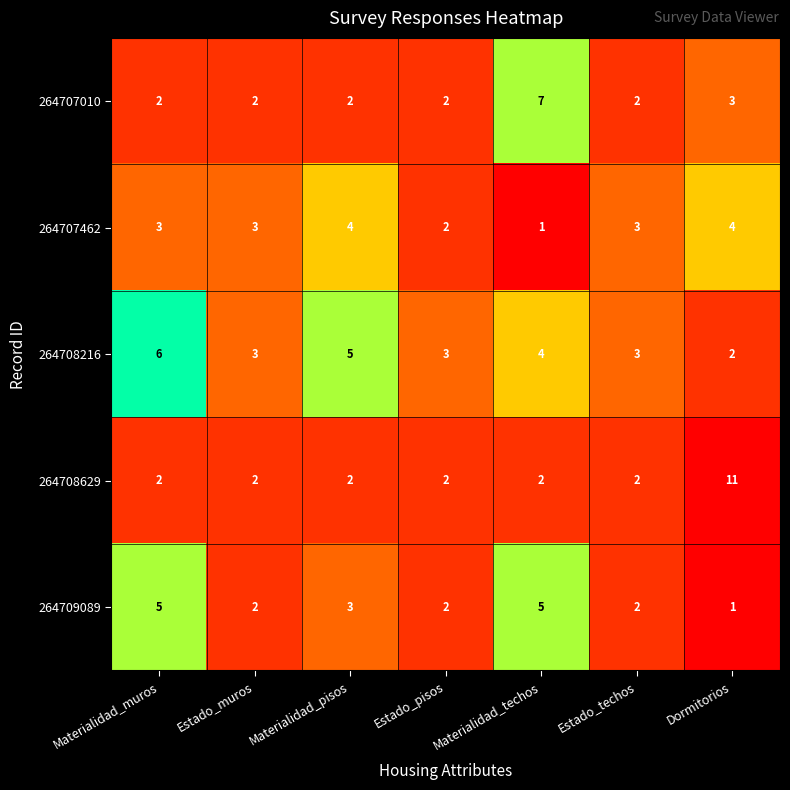

Which category has the highest value in the 264707010 series?

Materialidad_techos